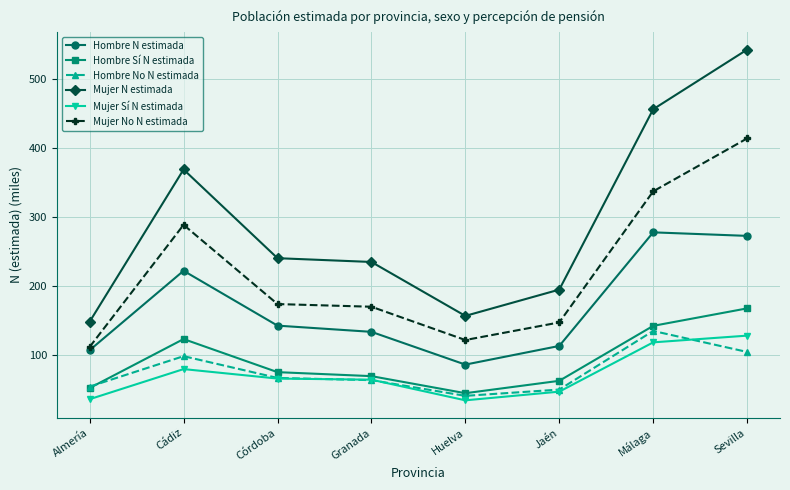

What is the difference between the second highest and second lowest values in the Mujer Sí N estimada series?

82.3